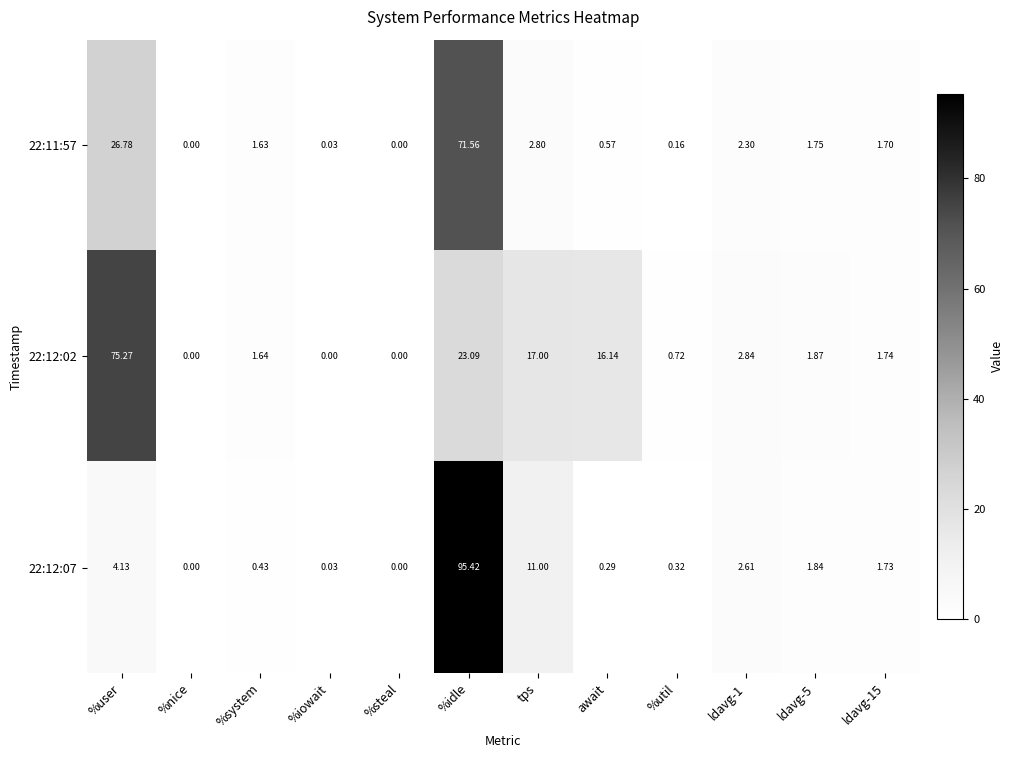

Is the value of 22:12:07 at %system greater than the value of 22:12:02 at %util?

No